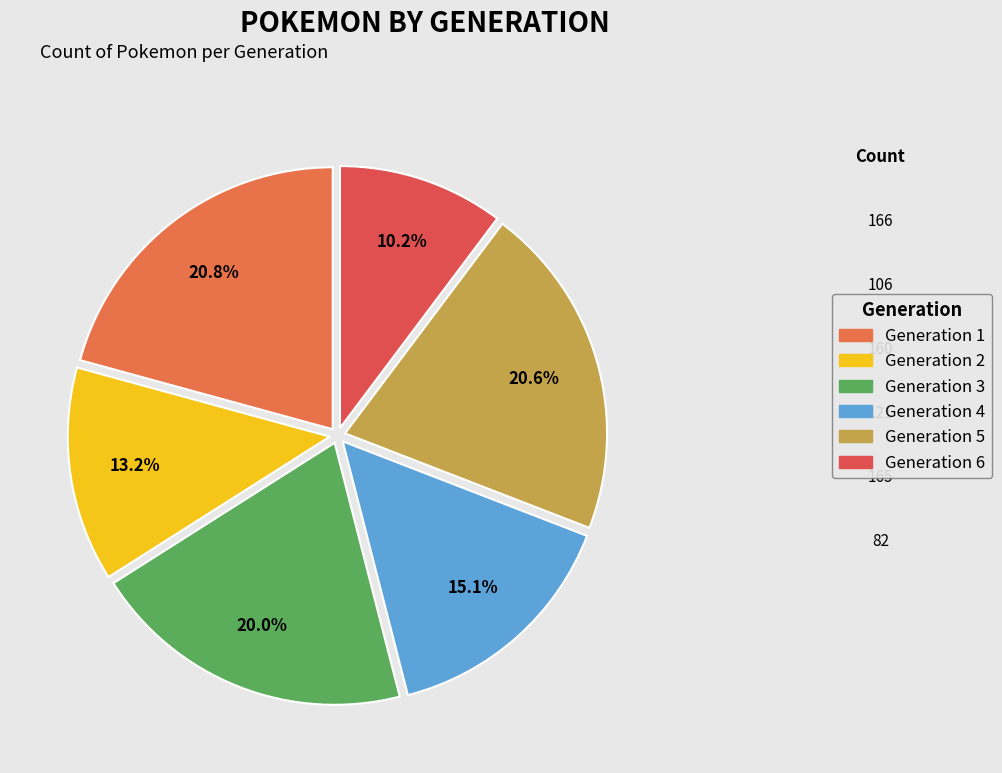

Does any single category account for the majority?

No